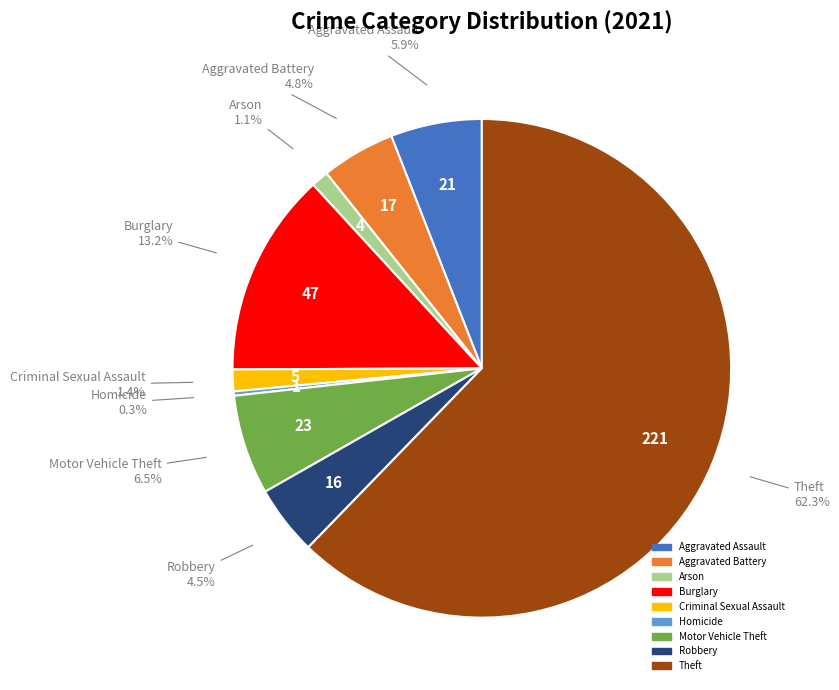

Which has a higher value, Robbery or Theft?

Theft